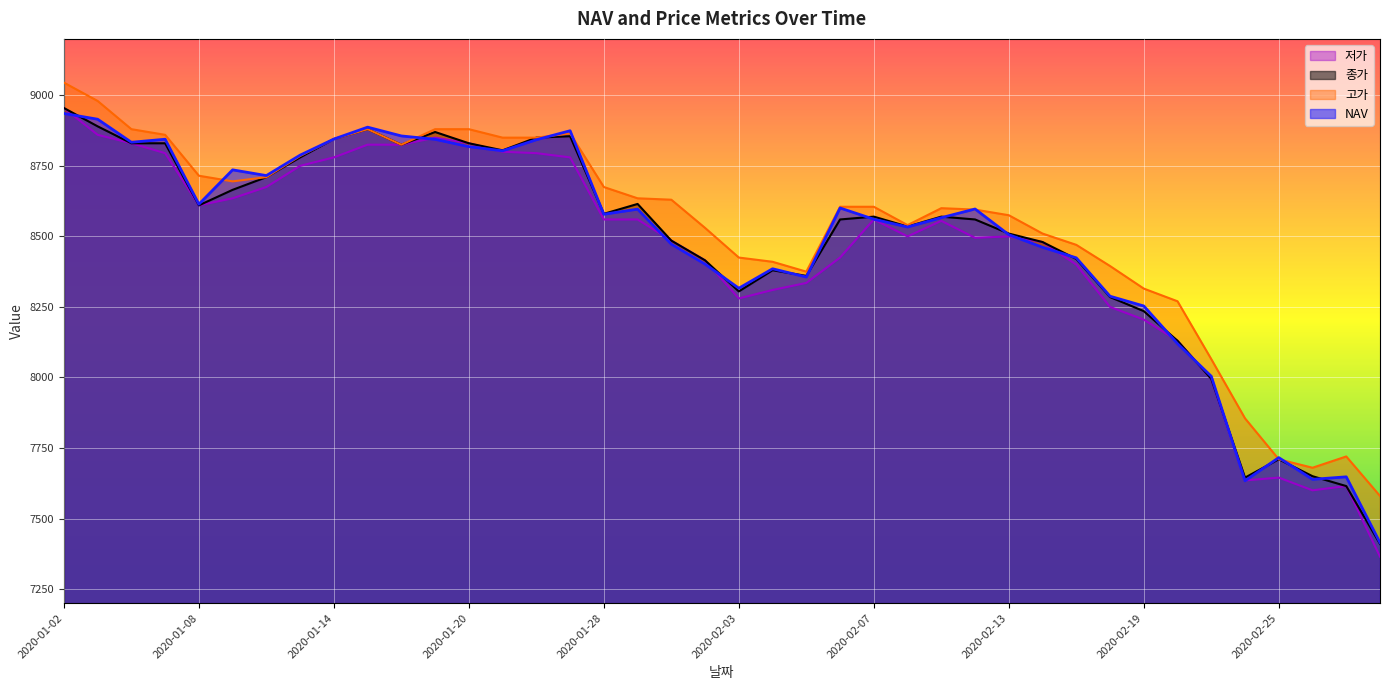

What is the sum of the 종가 values at 2020-02-25 and 2020-01-30?

16195.0